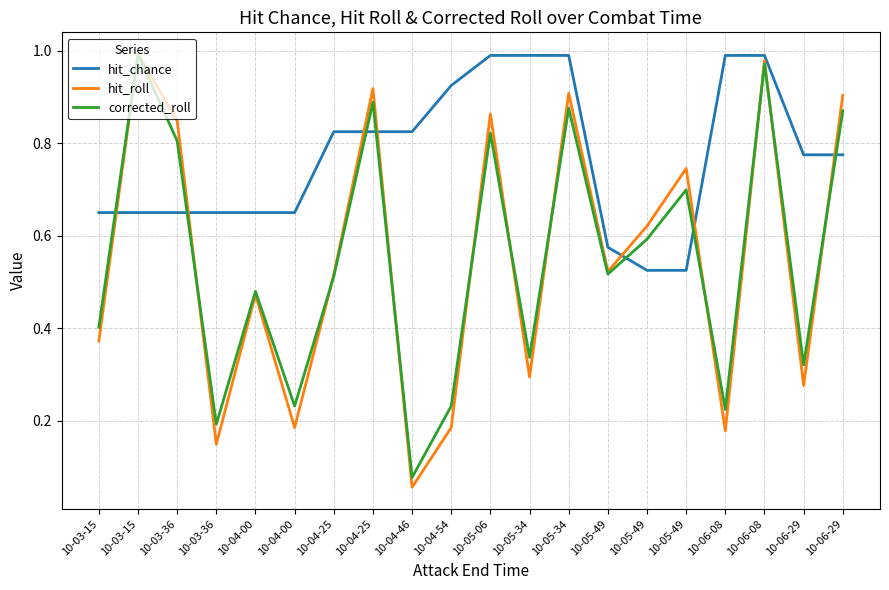

Reading left to right, transcribe all the data shown in this chart.

hit_chance: 10-03-15=0.6	10-03-15=0.6	10-03-36=0.6	10-03-36=0.6	10-04-00=0.6	10-04-00=0.6	10-04-25=0.8	10-04-25=0.8	10-04-46=0.8	10-04-54=0.9	10-05-06=1.0	10-05-34=1.0	10-05-34=1.0	10-05-49=0.6	10-05-49=0.5	10-05-49=0.5	10-06-08=1.0	10-06-08=1.0	10-06-29=0.8	10-06-29=0.8
hit_roll: 10-03-15=0.4	10-03-15=1.0	10-03-36=0.8	10-03-36=0.1	10-04-00=0.5	10-04-00=0.2	10-04-25=0.5	10-04-25=0.9	10-04-46=0.1	10-04-54=0.2	10-05-06=0.9	10-05-34=0.3	10-05-34=0.9	10-05-49=0.5	10-05-49=0.6	10-05-49=0.7	10-06-08=0.2	10-06-08=1.0	10-06-29=0.3	10-06-29=0.9
corrected_roll: 10-03-15=0.4	10-03-15=1.0	10-03-36=0.8	10-03-36=0.2	10-04-00=0.5	10-04-00=0.2	10-04-25=0.5	10-04-25=0.9	10-04-46=0.1	10-04-54=0.2	10-05-06=0.8	10-05-34=0.3	10-05-34=0.9	10-05-49=0.5	10-05-49=0.6	10-05-49=0.7	10-06-08=0.2	10-06-08=1.0	10-06-29=0.3	10-06-29=0.9